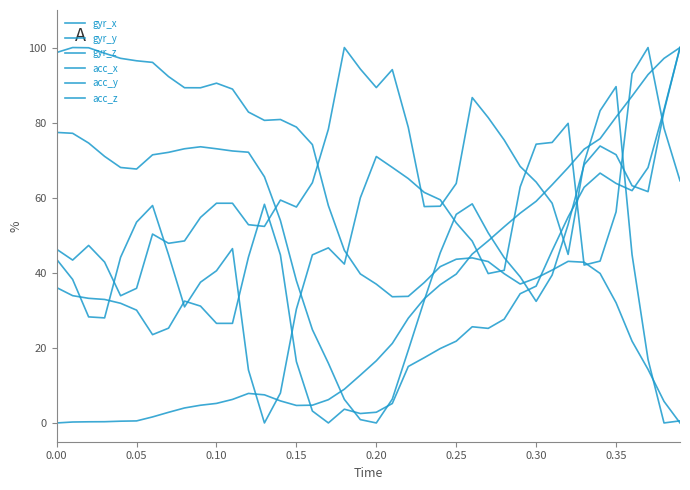

Does the chart display data point markers on the line(s)?

No